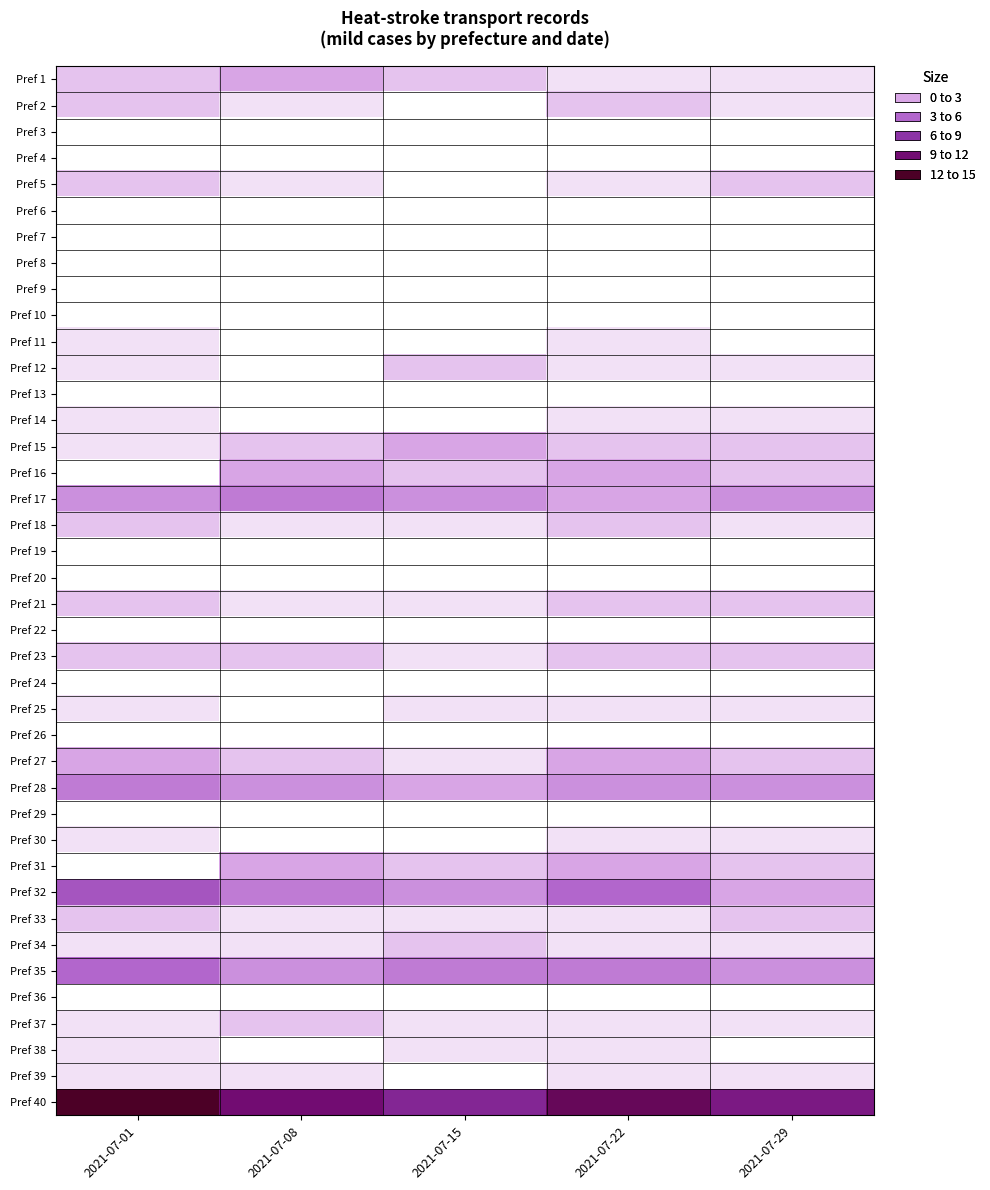

Which series has the largest total across all categories?

Pref 40